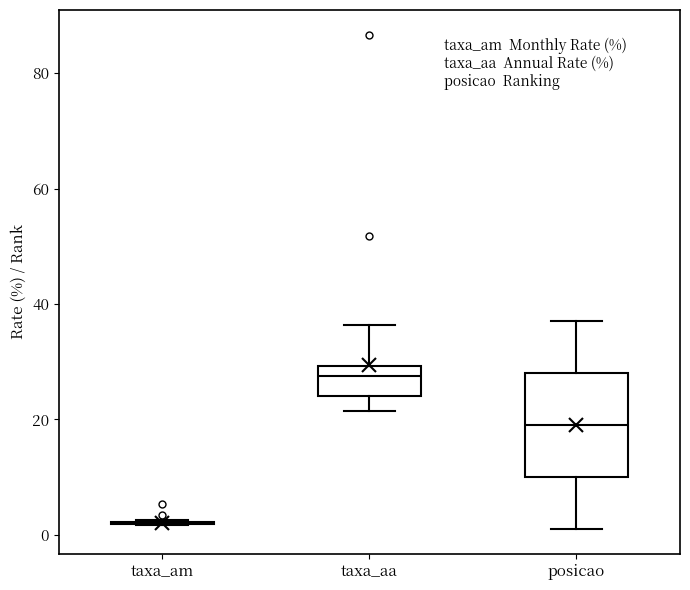

Which box is the tallest, from its lower edge to its upper edge?

posicao